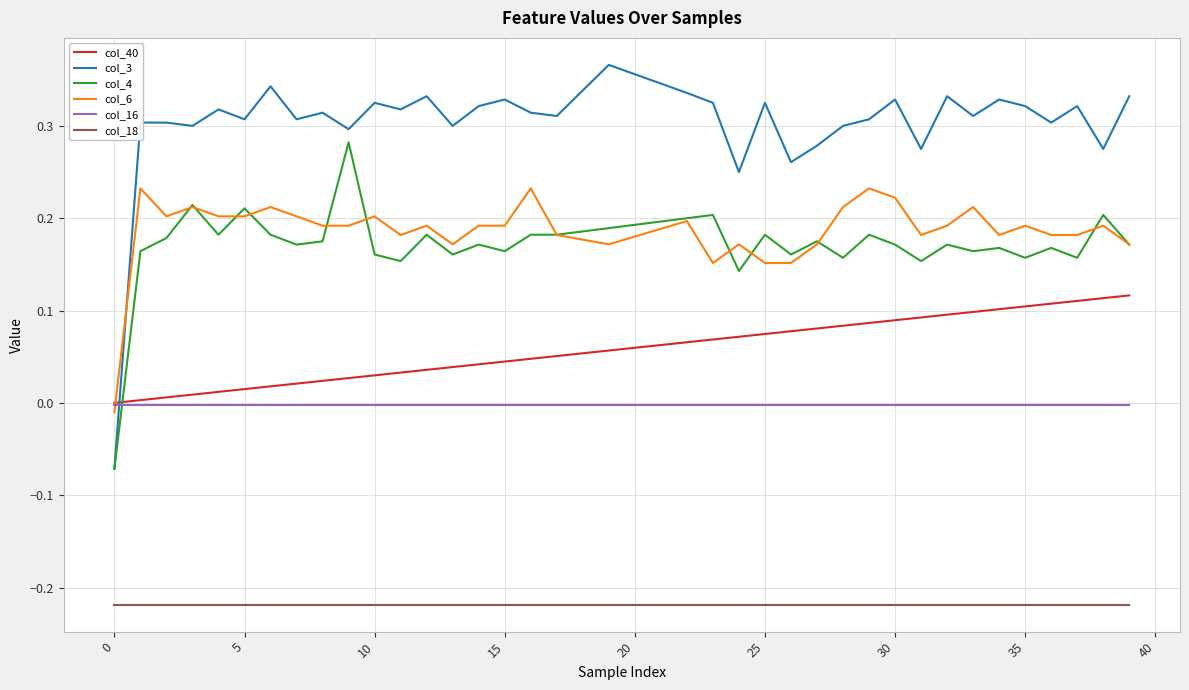

Which series has the widest spread of values?

col_3